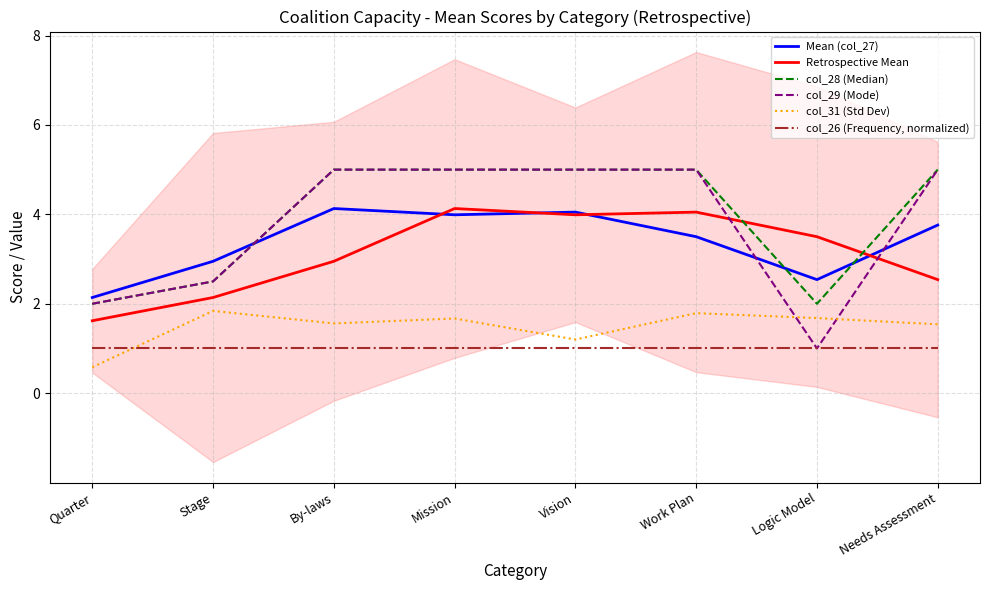

After their last crossing, which series has the higher values: col_29 (Mode) or col_31 (Std Dev)?

col_29 (Mode)